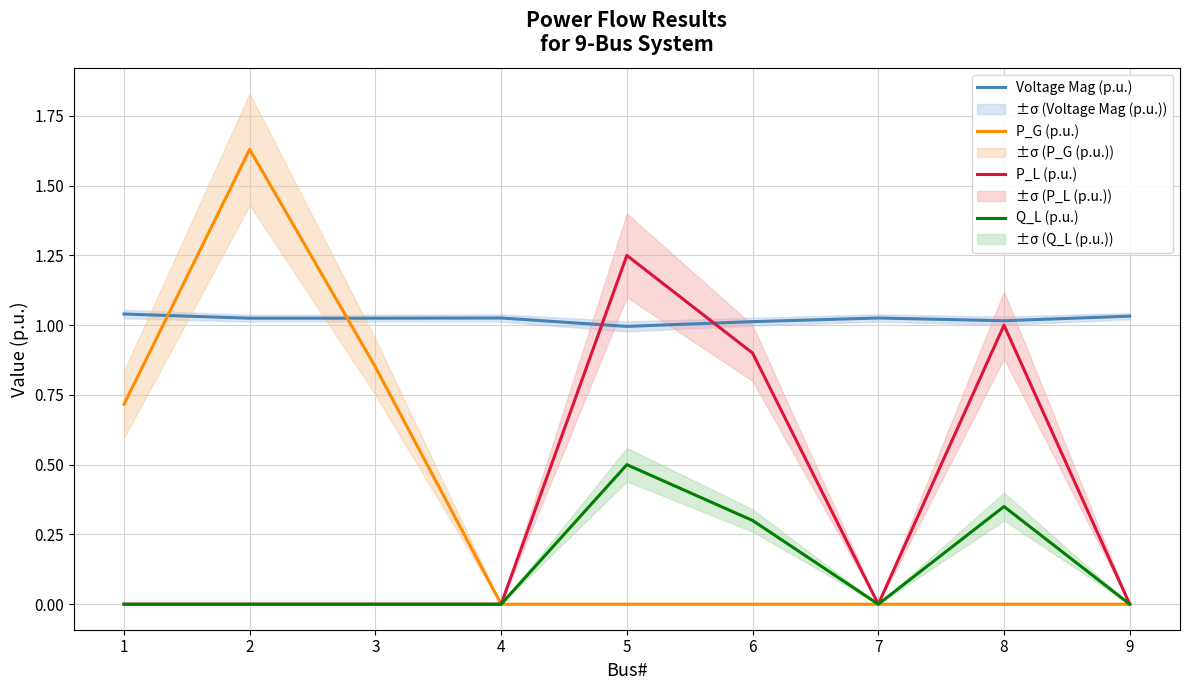

Is the value of P_L (p.u.) at 8 greater than the value of Voltage Mag (p.u.) at 1?

No